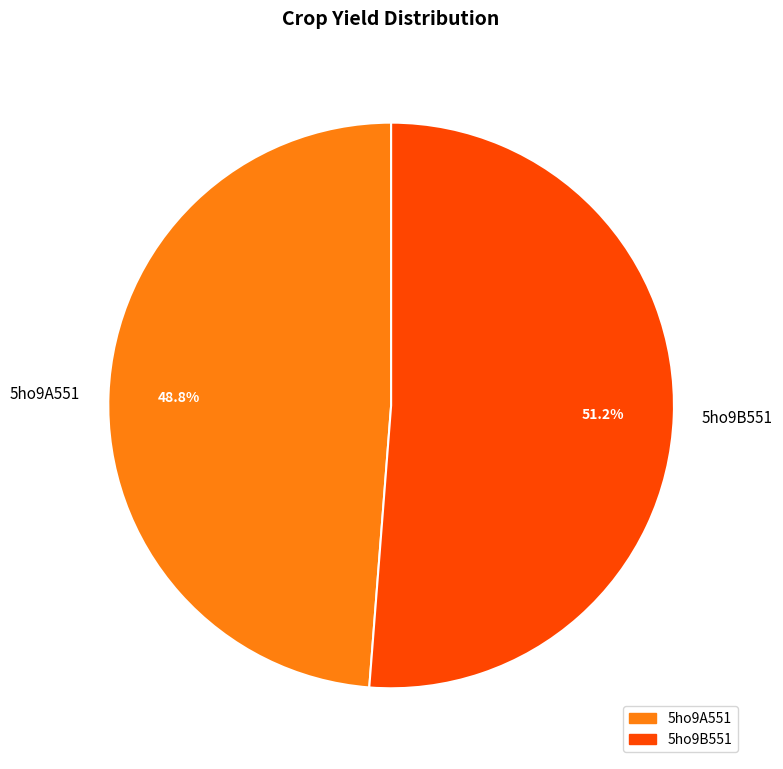

Which has a higher value, 5ho9A551 or 5ho9B551?

5ho9B551